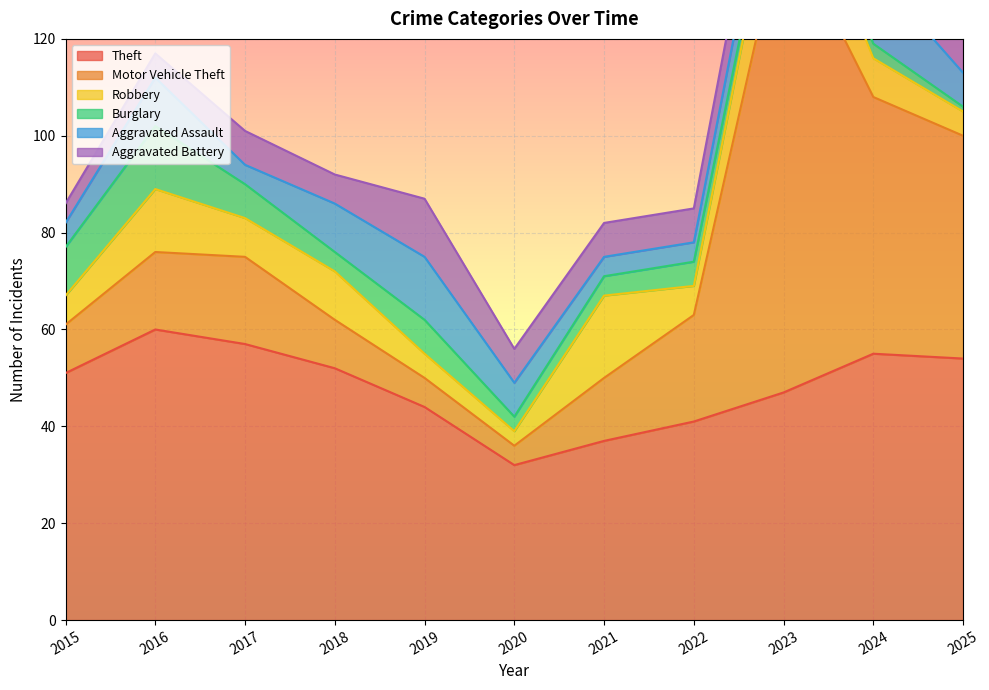

Rank the categories by Burglary value from highest to lowest.

2016, 2015, 2017, 2019, 2022, 2018, 2021, 2020, 2024, 2023, 2025